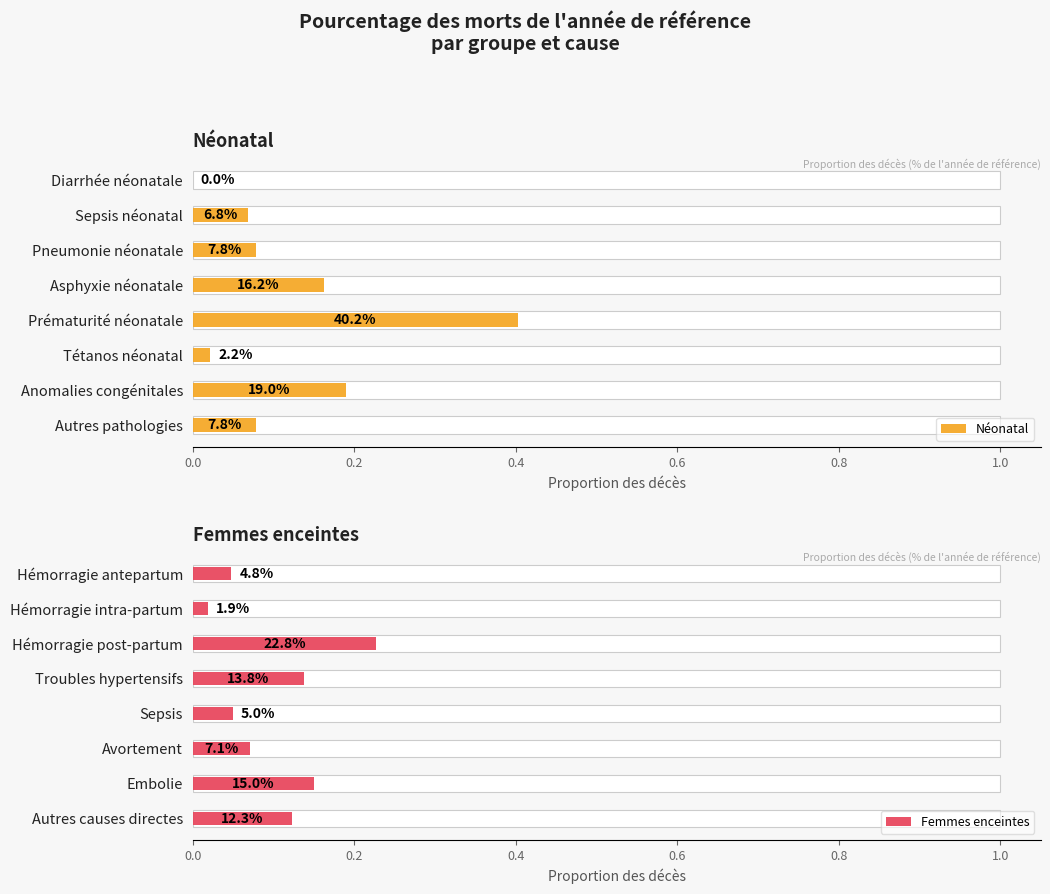

What is the average value of the Néonatal series?

0.1